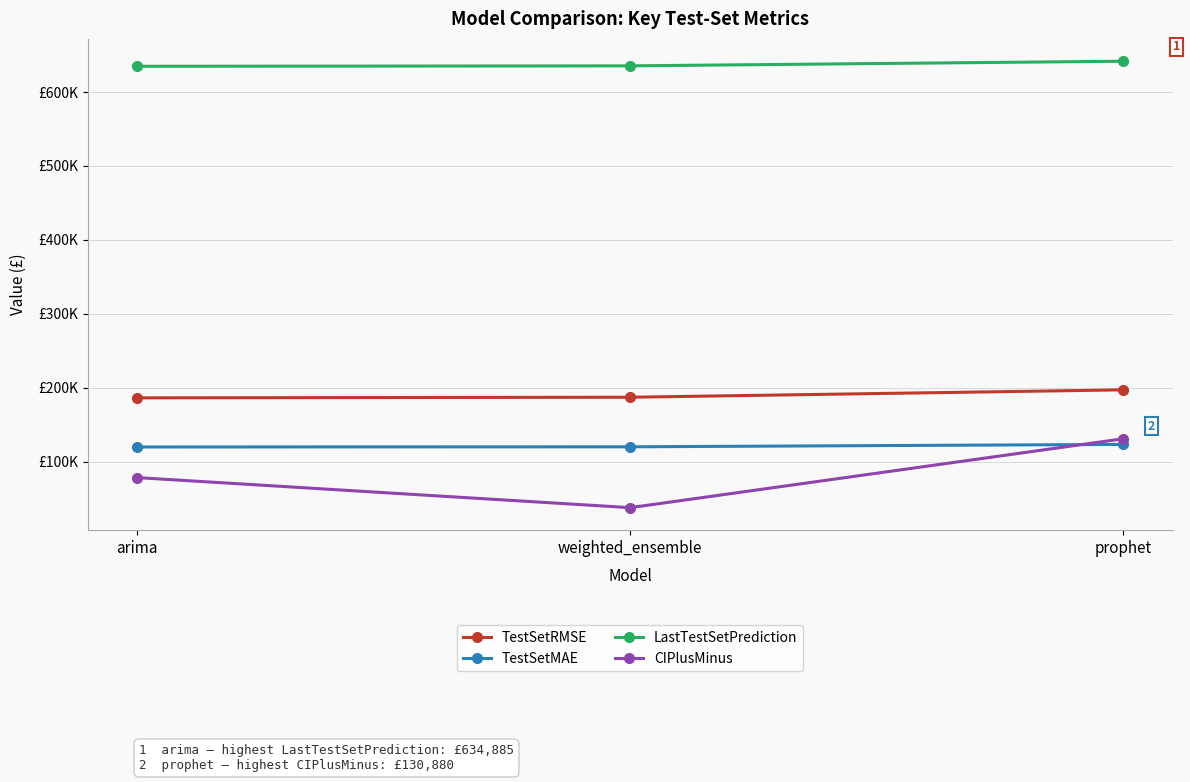

At weighted_ensemble, list the series in order from largest to smallest.

LastTestSetPrediction, TestSetRMSE, TestSetMAE, CIPlusMinus